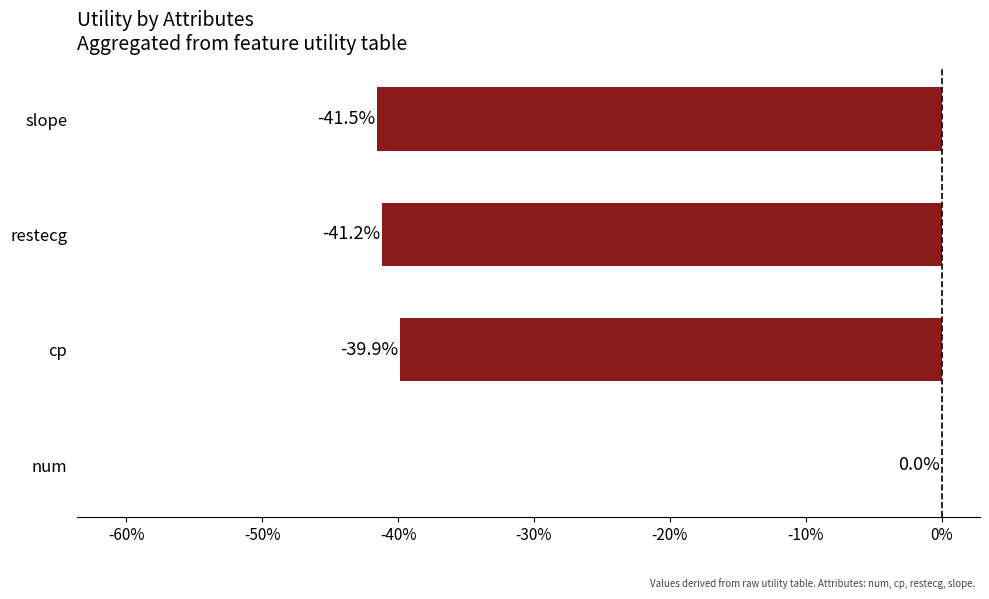

What is the smallest value displayed?

-0.4